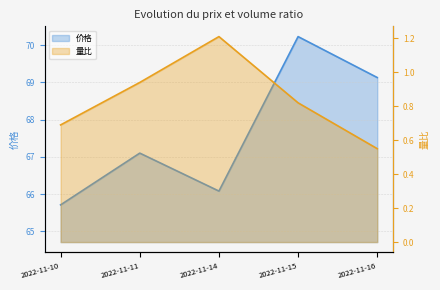

At which label does 价格 first exceed 67?

2022-11-11